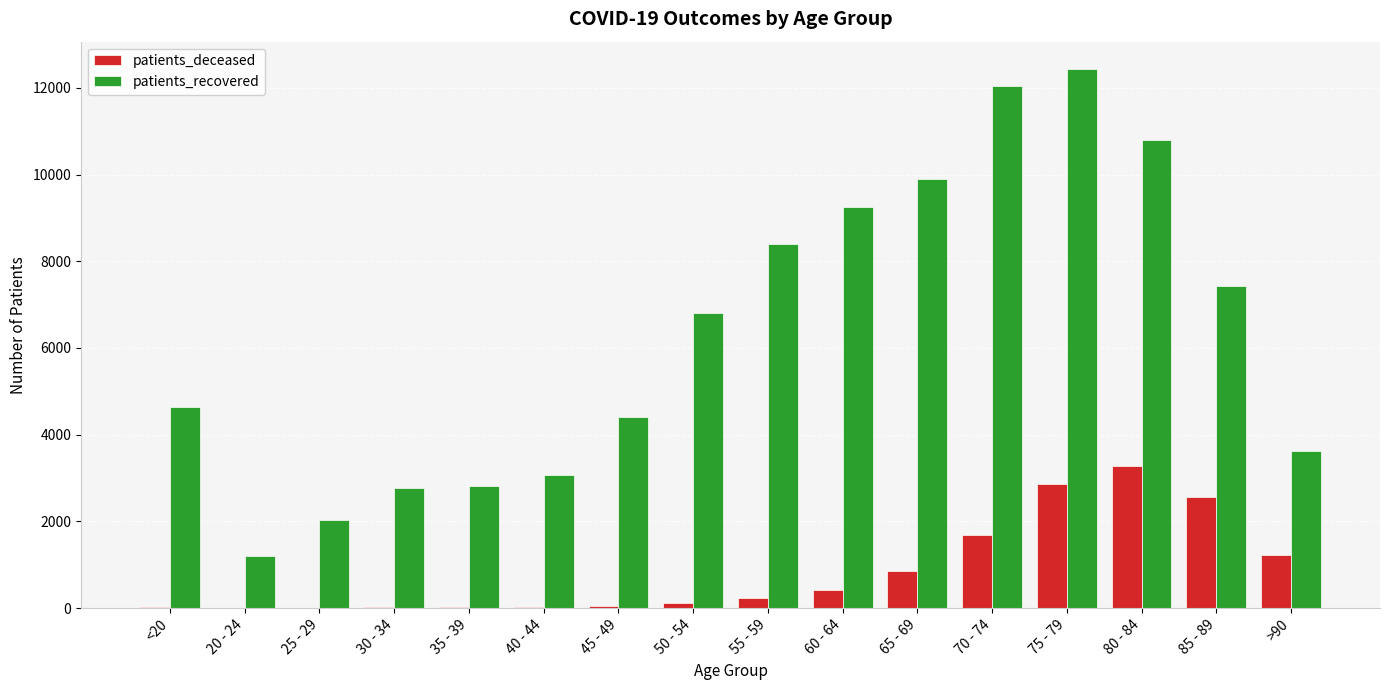

The value of patients_recovered at 60 - 64 is 9249. True or false?

True